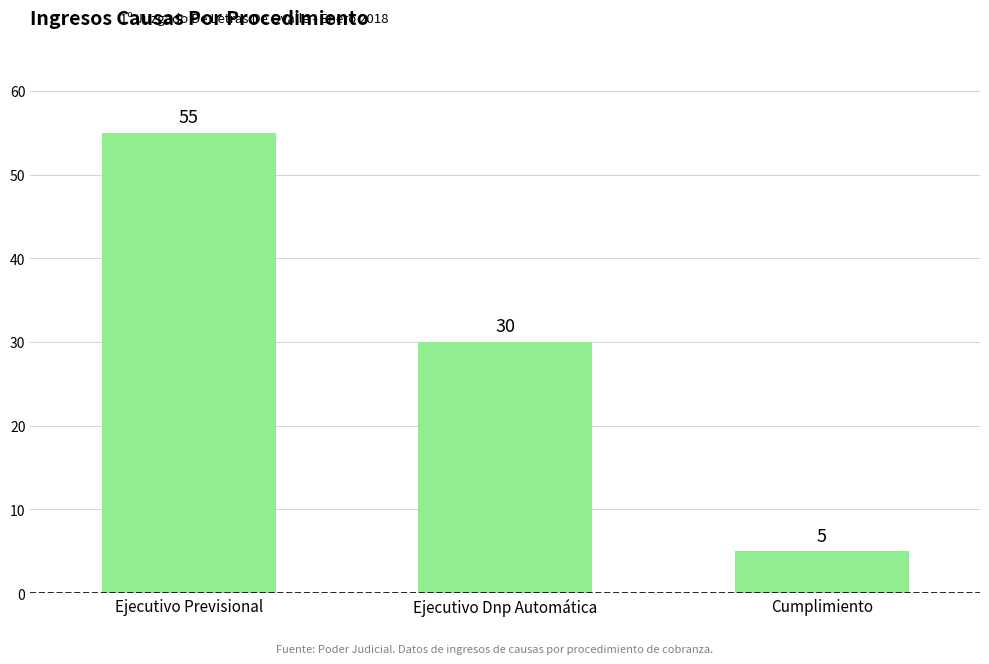

Reading left to right, extract all data points from this chart.

55	30	5